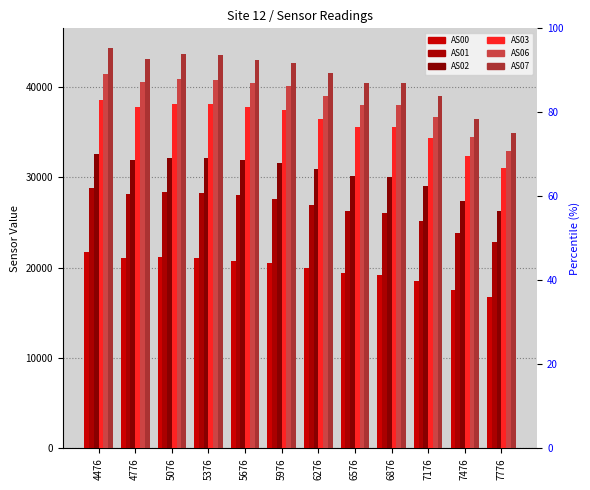

What is the sum of all AS02 values?

365884